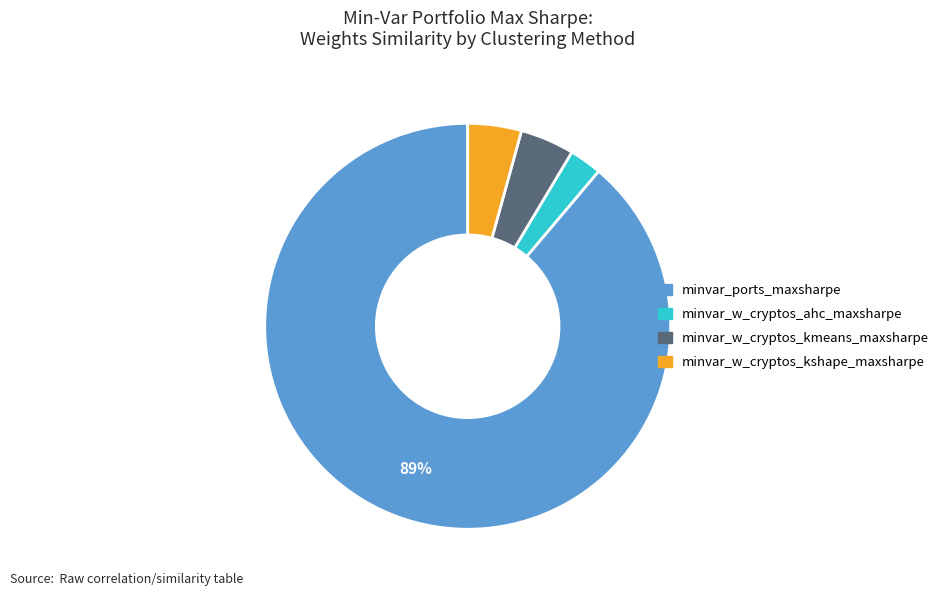

Is there any slice that represents more than half of the pie?

Yes